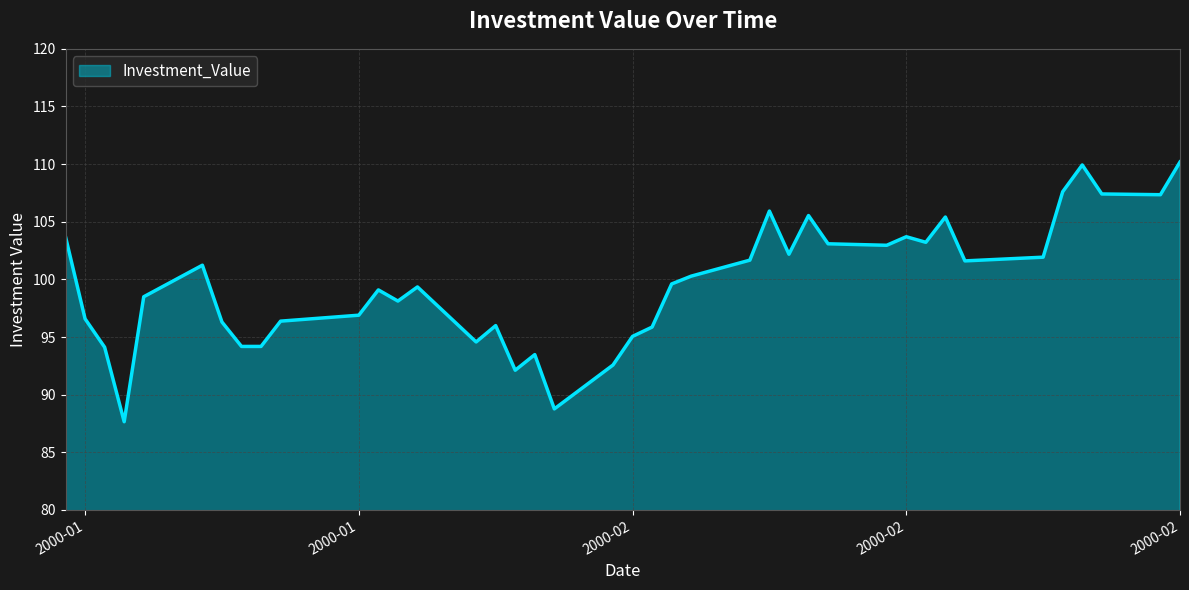

What is the minimum value shown in the chart?

87.7